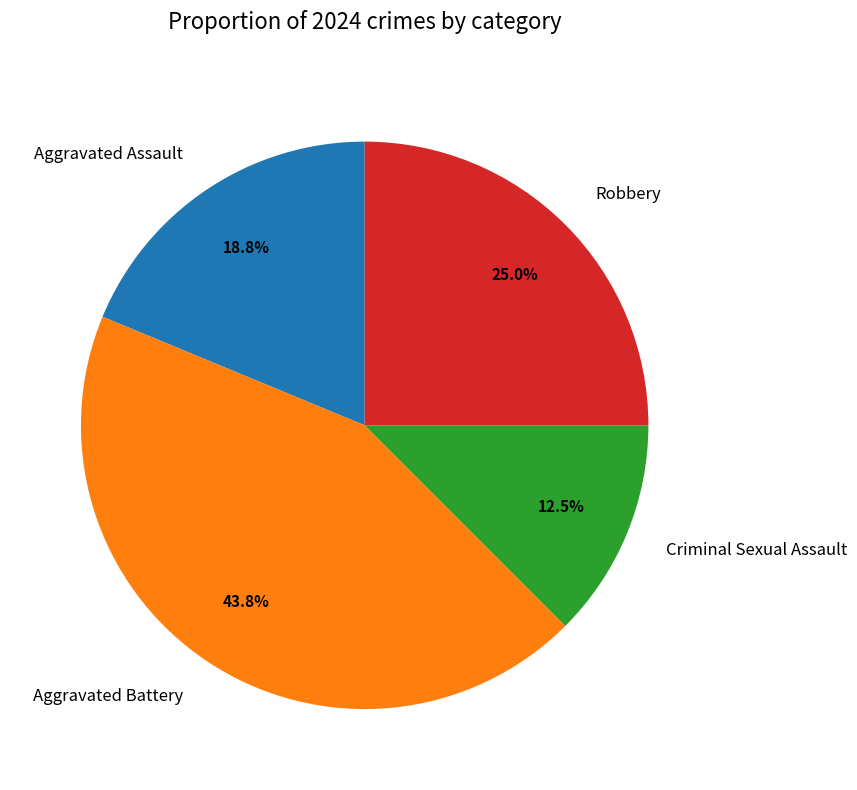

Is there any slice that represents more than half of the pie?

No